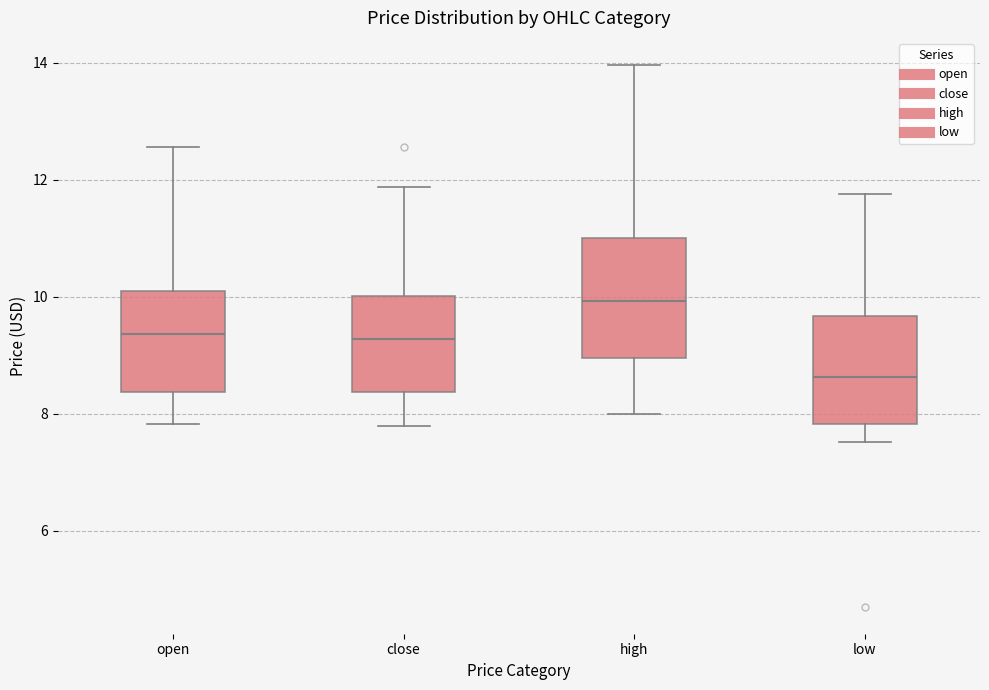

Reading left to right, read every box against the y-axis: the position of its median line, the range the box covers, and the ends of its whiskers. The values are not printed on the chart, so give them approximately, as read against the axis.

open: median 9.4, box 8.4 to 10.0, whiskers 7.8 to 12.6
close: median 9.2, box 8.4 to 10.0, whiskers 7.8 to 11.8
high: median 10.0, box 9.0 to 11.0, whiskers 8.0 to 14.0
low: median 8.6, box 7.8 to 9.6, whiskers 7.6 to 11.8